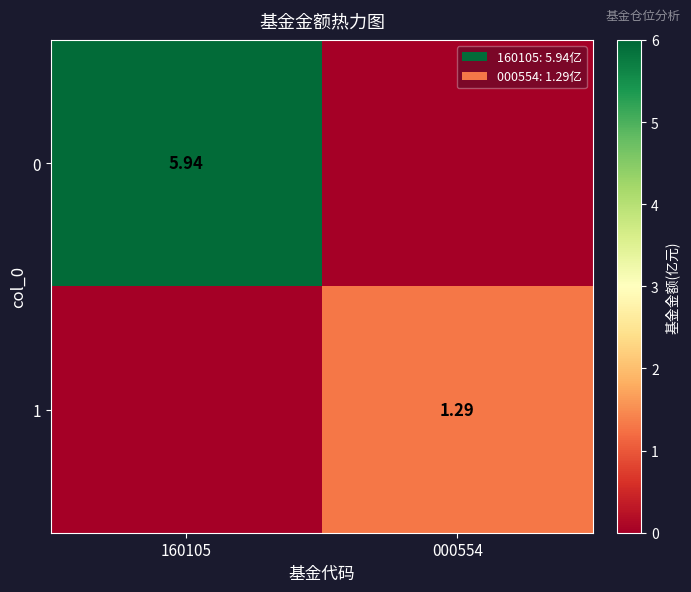

Where is 0 nearest to the value 2?

000554